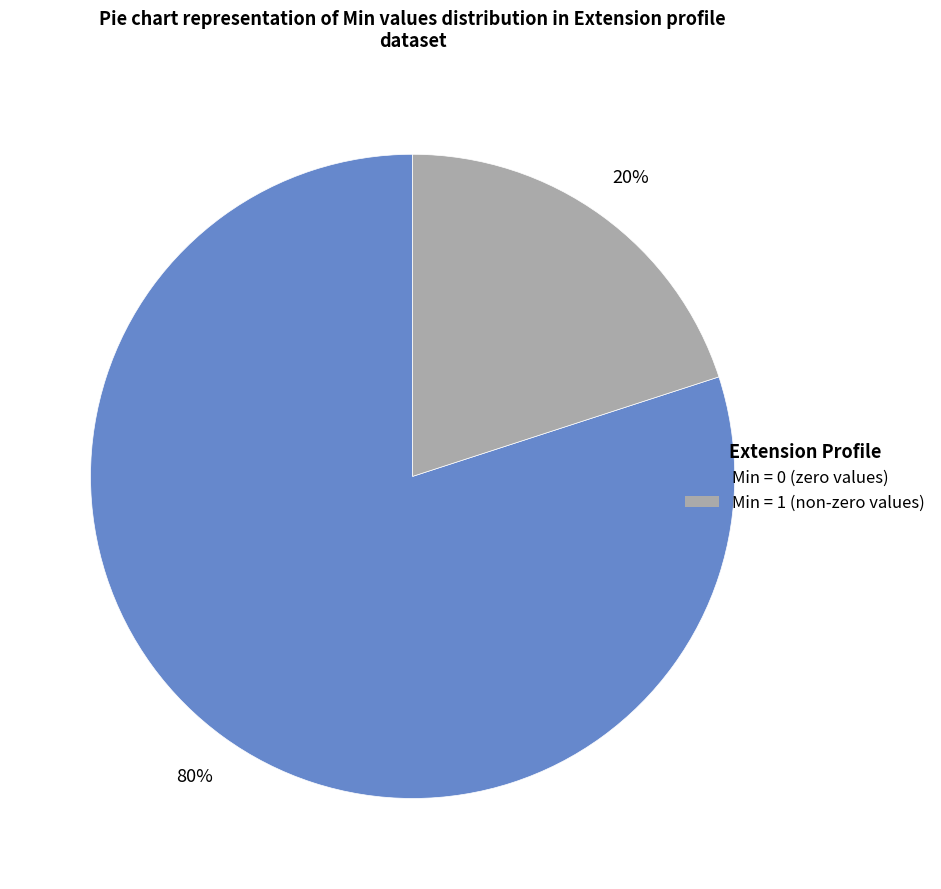

To the nearest percent, what is the difference between the largest and smallest slice percentages?

60%